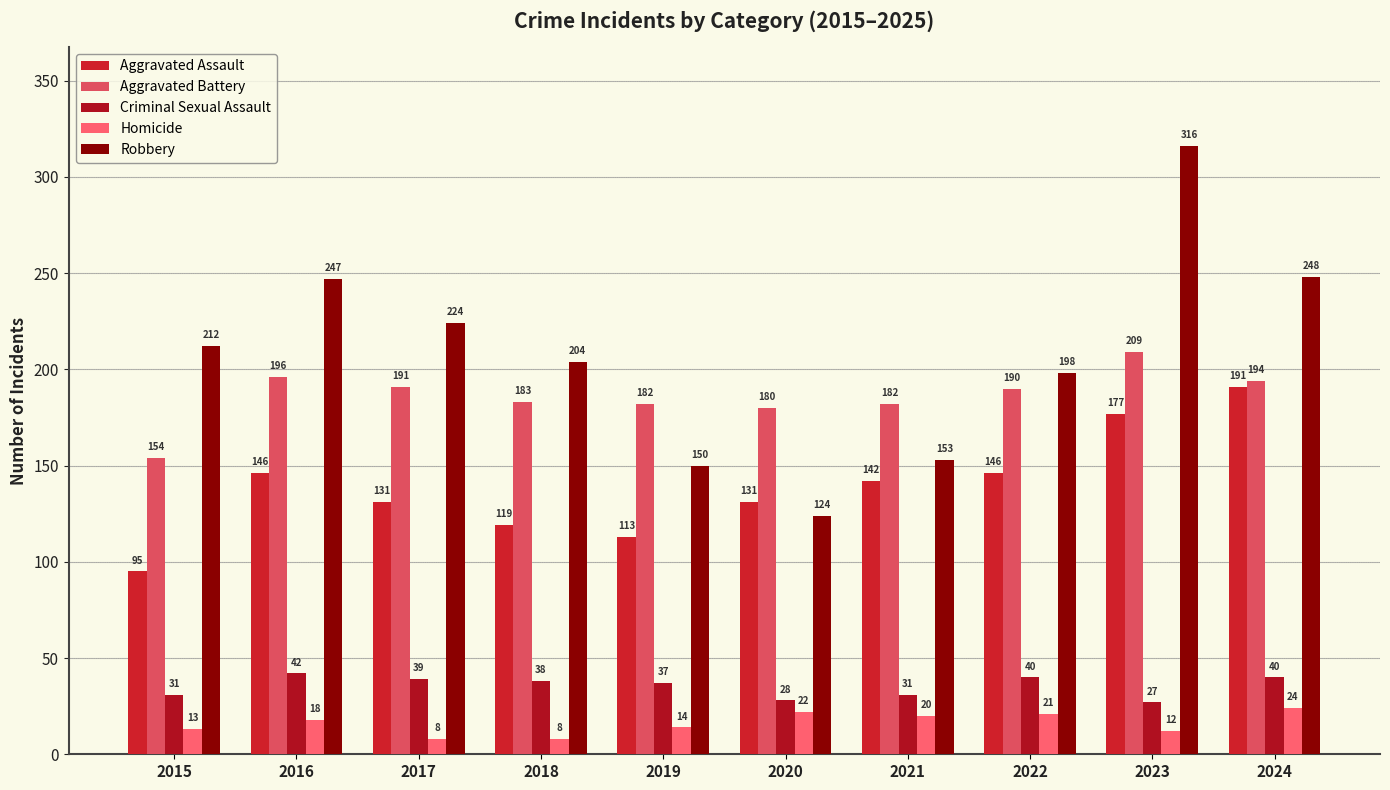

What is the value of the Homicide bar at the 10th from the left?

24